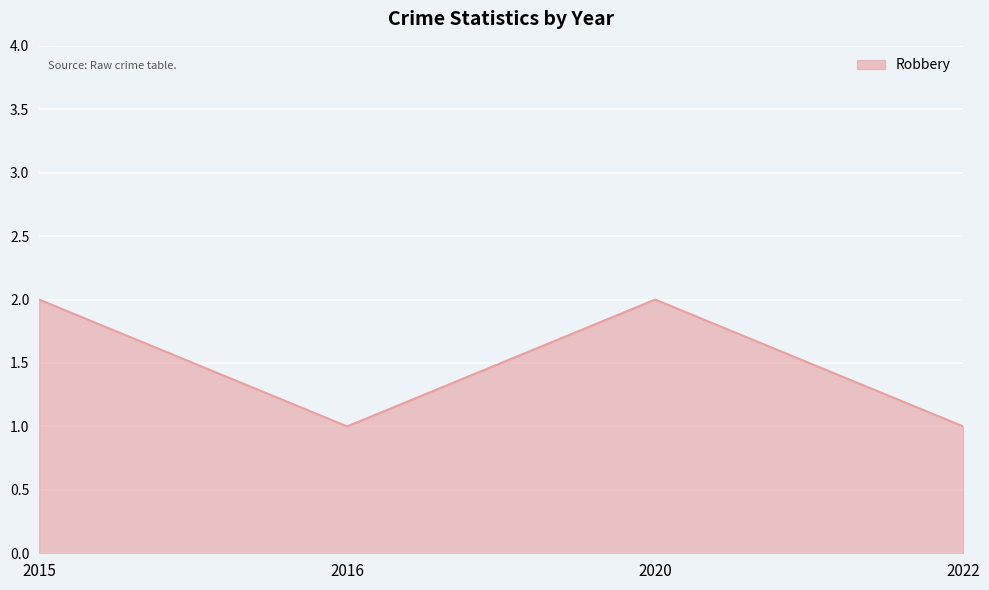

Approximately how many times larger is the value at 2015 compared to 2020?

1.0